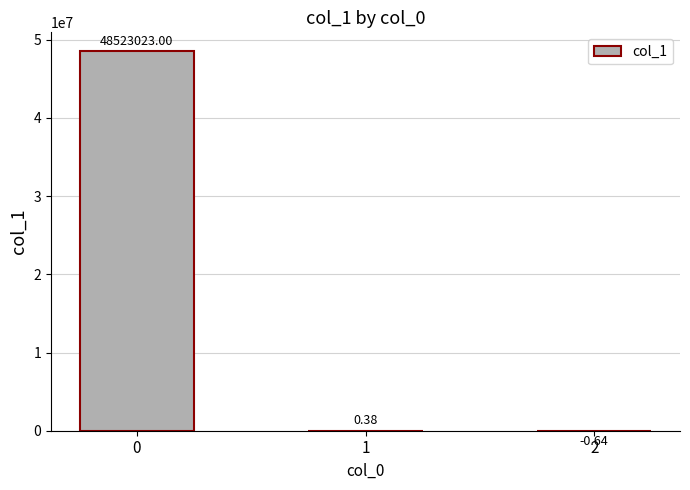

What is the change in value from 0 to 2?

-48523023.6